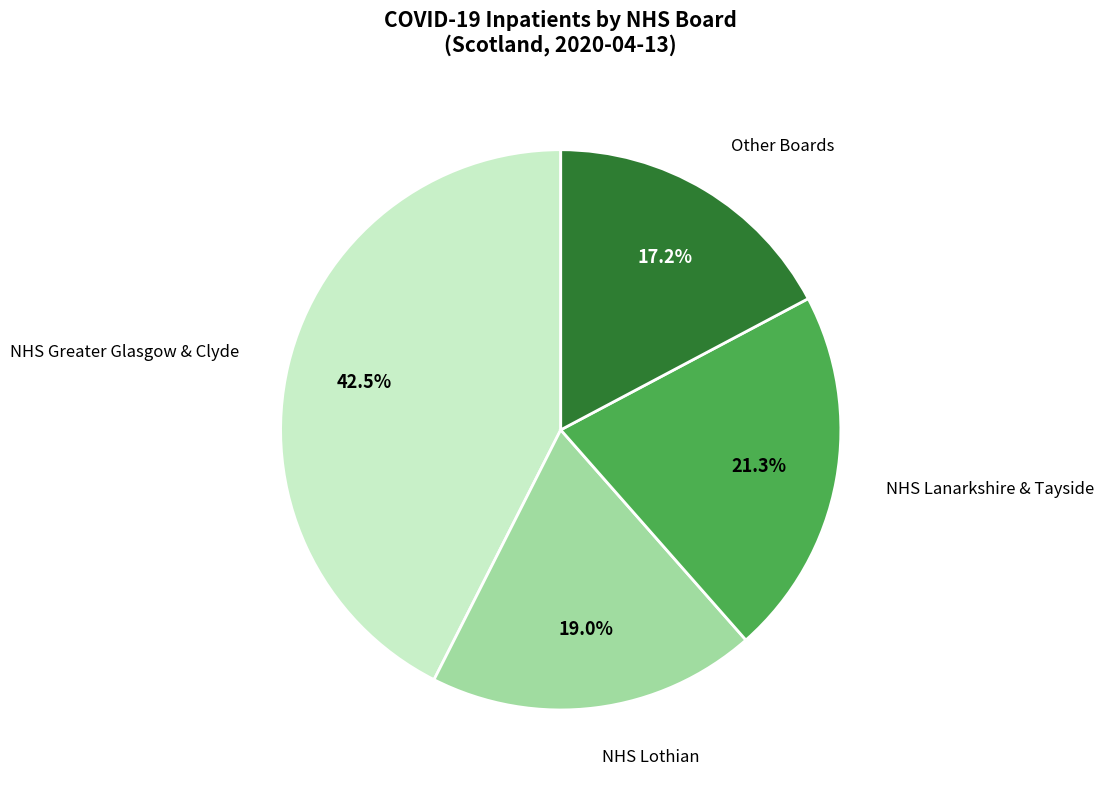

Combined, do Other Boards and NHS Lanarkshire & Tayside account for over 50%?

No